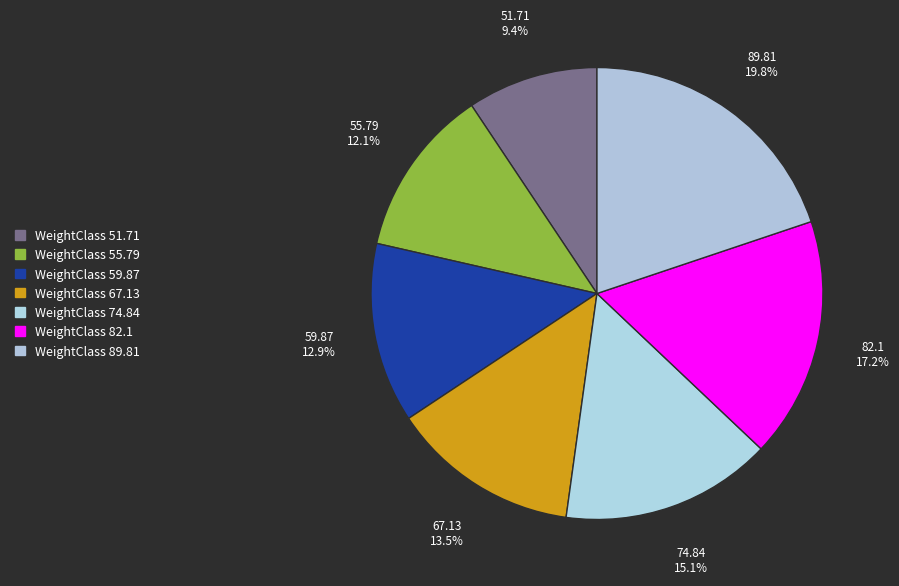

Rank the categories by value from lowest to highest.

51.71, 55.79, 59.87, 67.13, 74.84, 82.1, 89.81